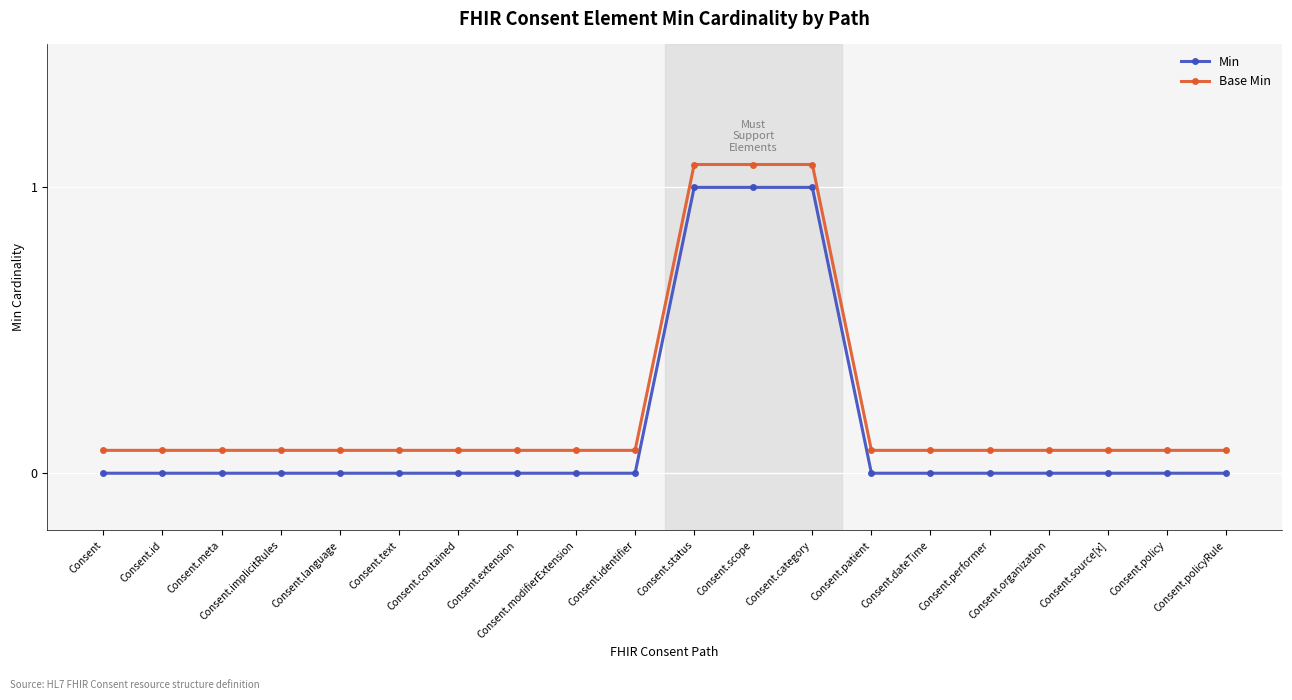

What is the spread (max minus min) of values at Consent.implicitRules?

0.1